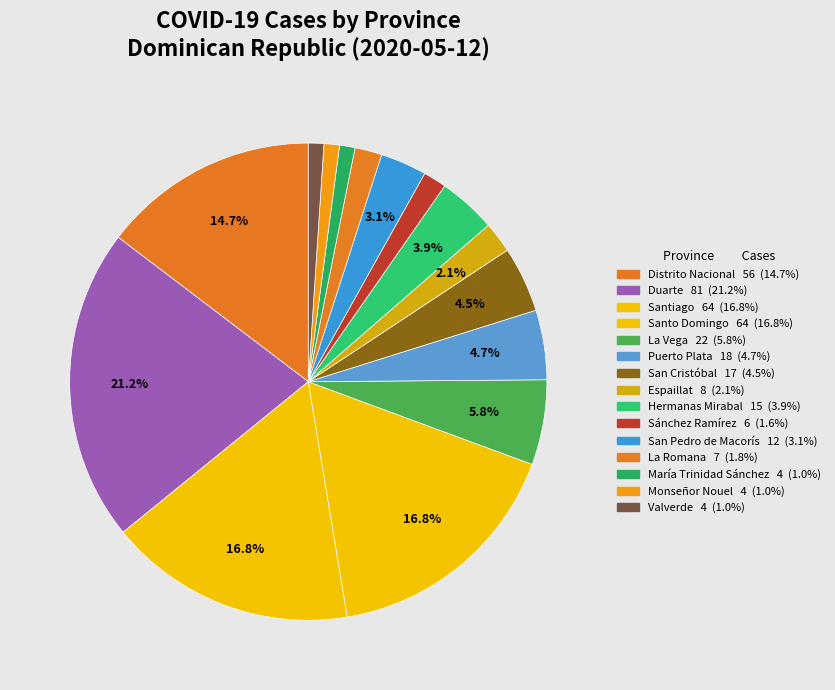

Rank the categories by value from lowest to highest.

María Trinidad Sánchez, Monseñor Nouel, Valverde, Sánchez Ramírez, La Romana, Espaillat, San Pedro de Macorís, Hermanas Mirabal, San Cristóbal, Puerto Plata, La Vega, Distrito Nacional, Santiago, Santo Domingo, Duarte